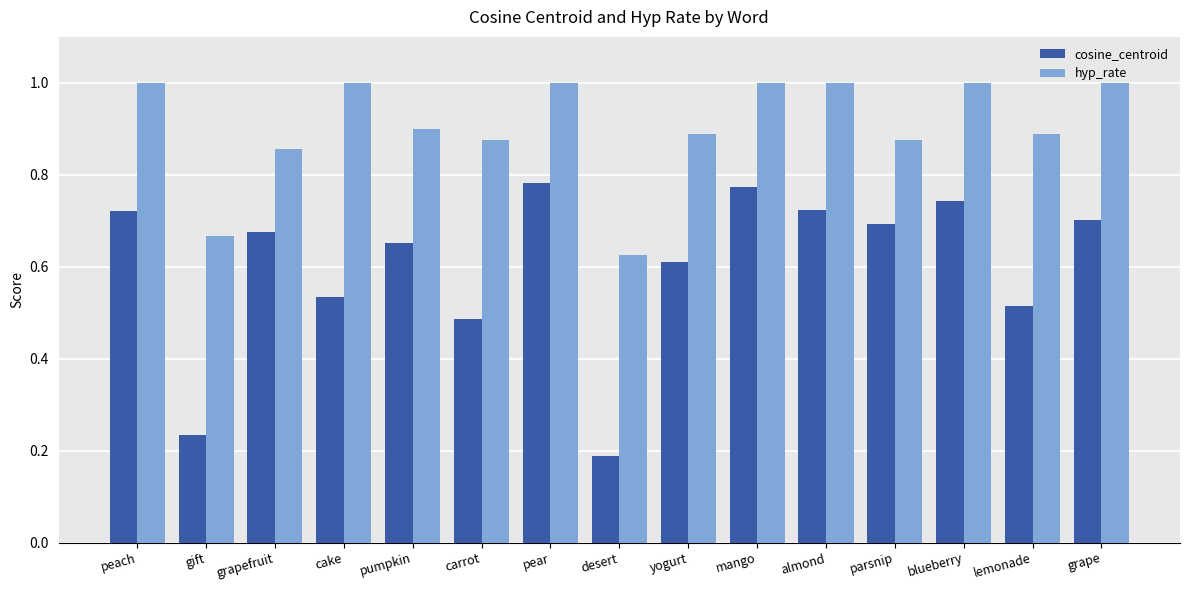

True or false: cosine_centroid has a value of 0.7 at almond.

True